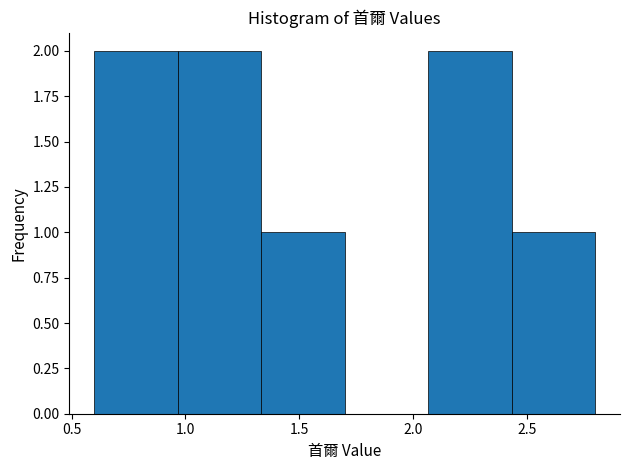

What is the height of the bar covering 0.95 to 1.35 on the x-axis? Neither the bar edges nor the heights are printed on the chart, so give them approximately, as read against the axes.

2